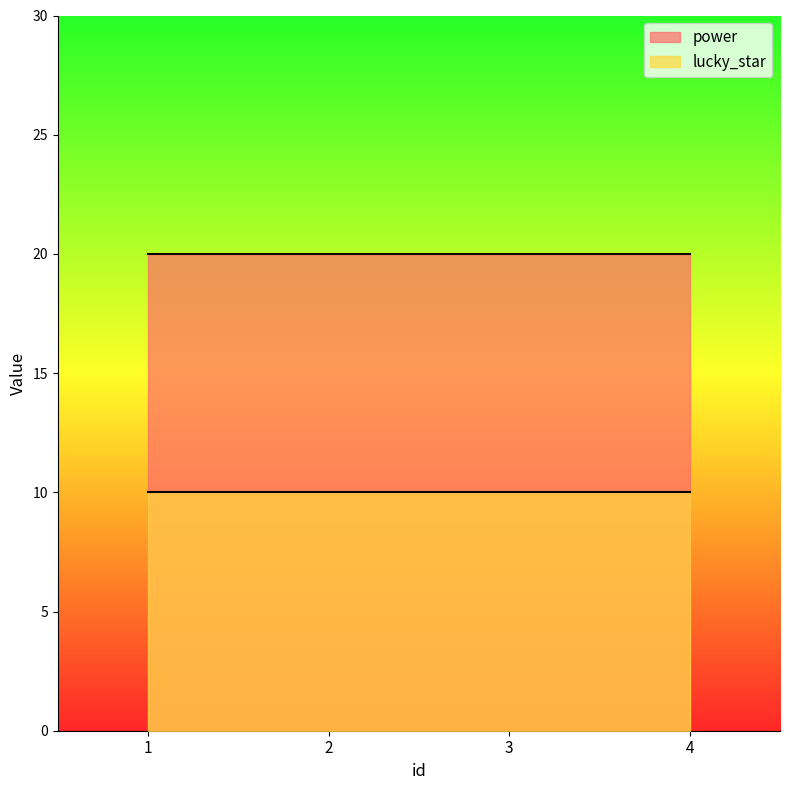

How many lines are shown in the chart?

2